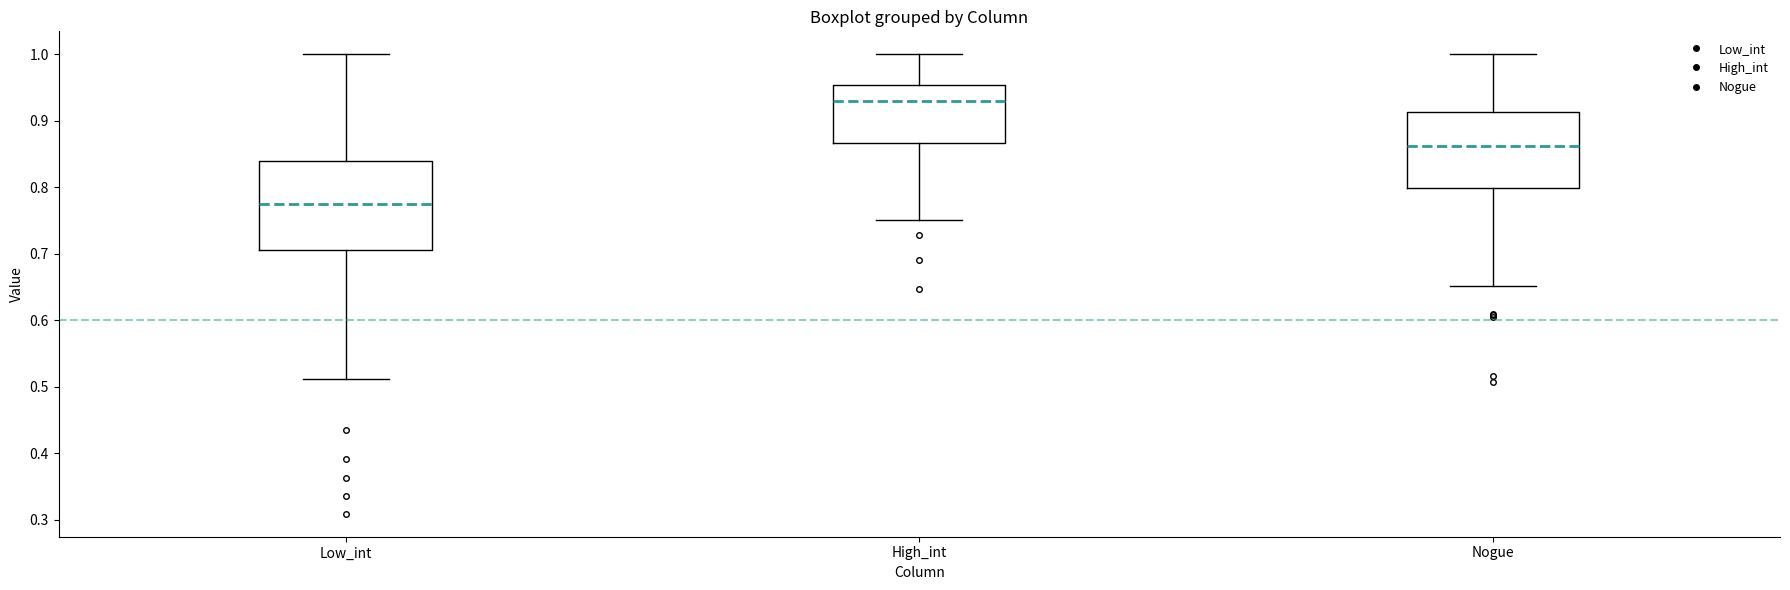

Where does the upper whisker of the box for Low_int end on the y-axis? The values are not printed on the chart, so give them approximately, as read against the axis.

1.00